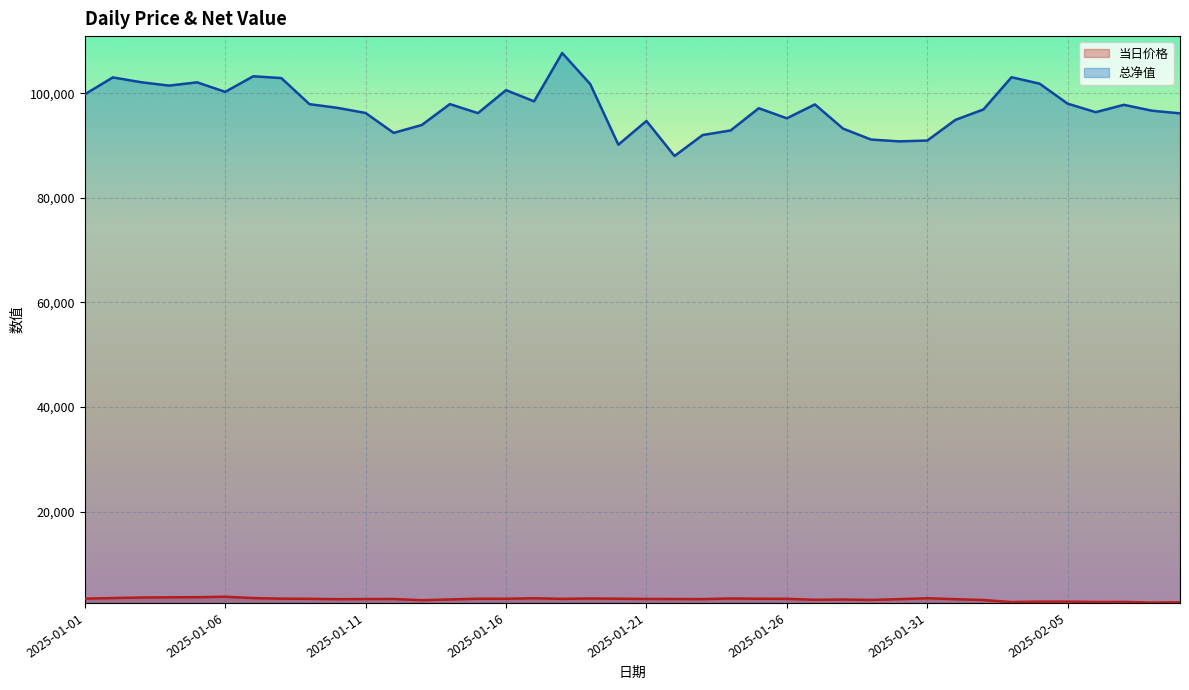

What is the label of the 27th point from the right?

2025-01-14